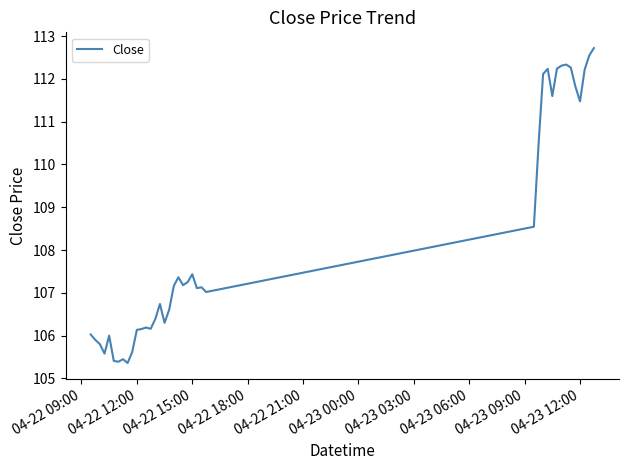

What is the difference between the second highest and second lowest values?

7.2